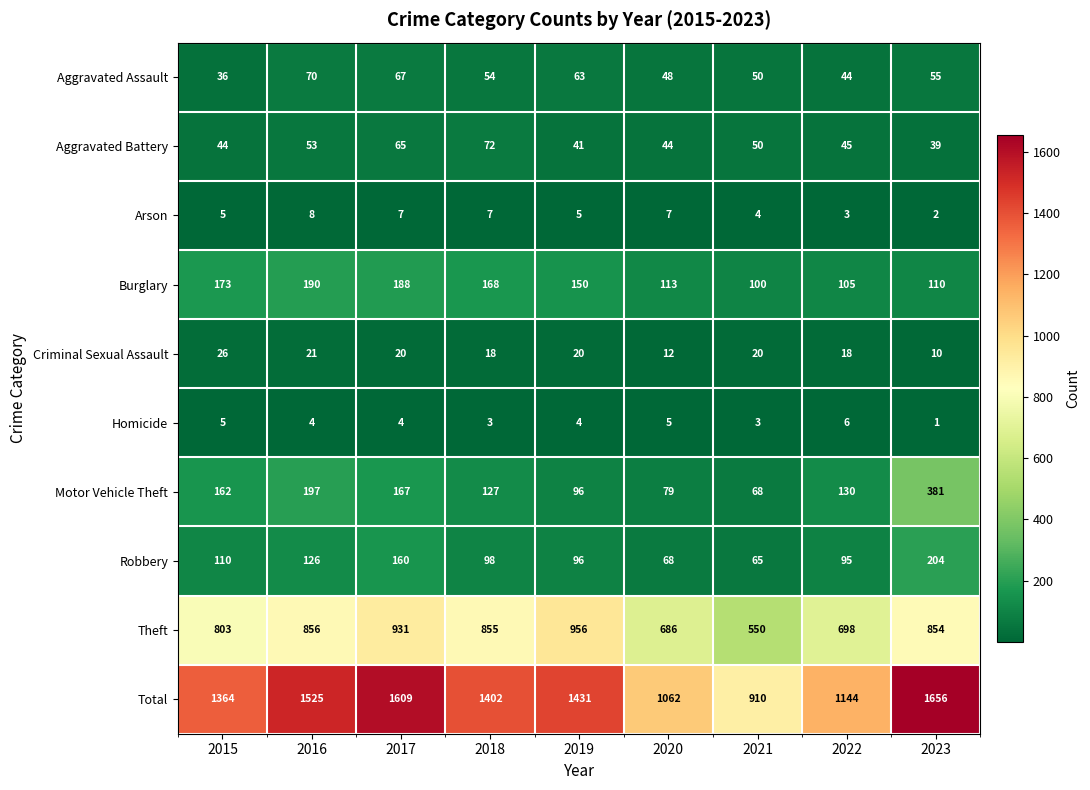

How many values in the Robbery series are below 98?

4